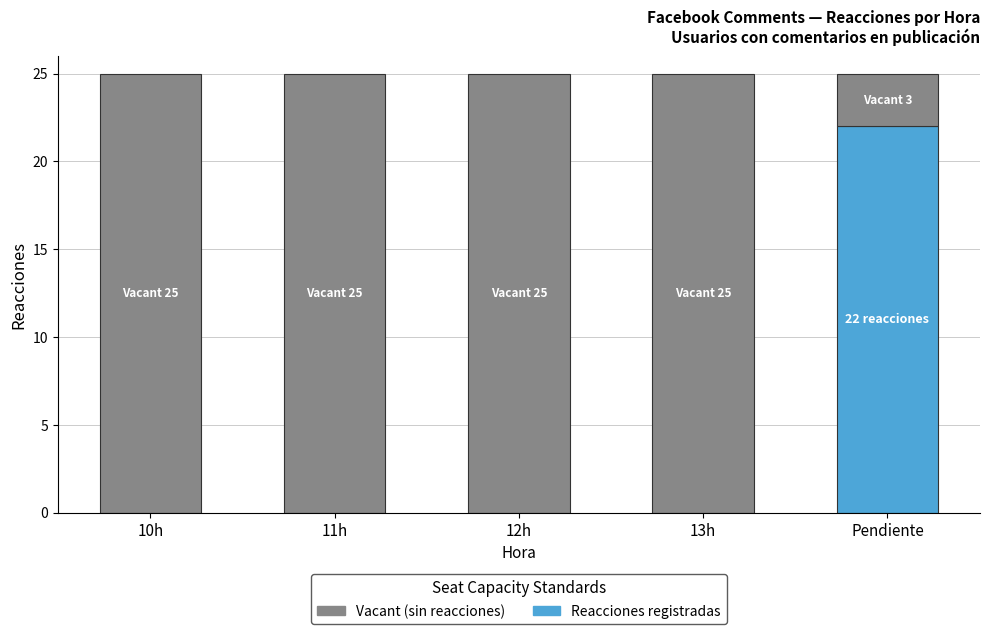

Are the bars grouped side by side (vs. stacked)?

No